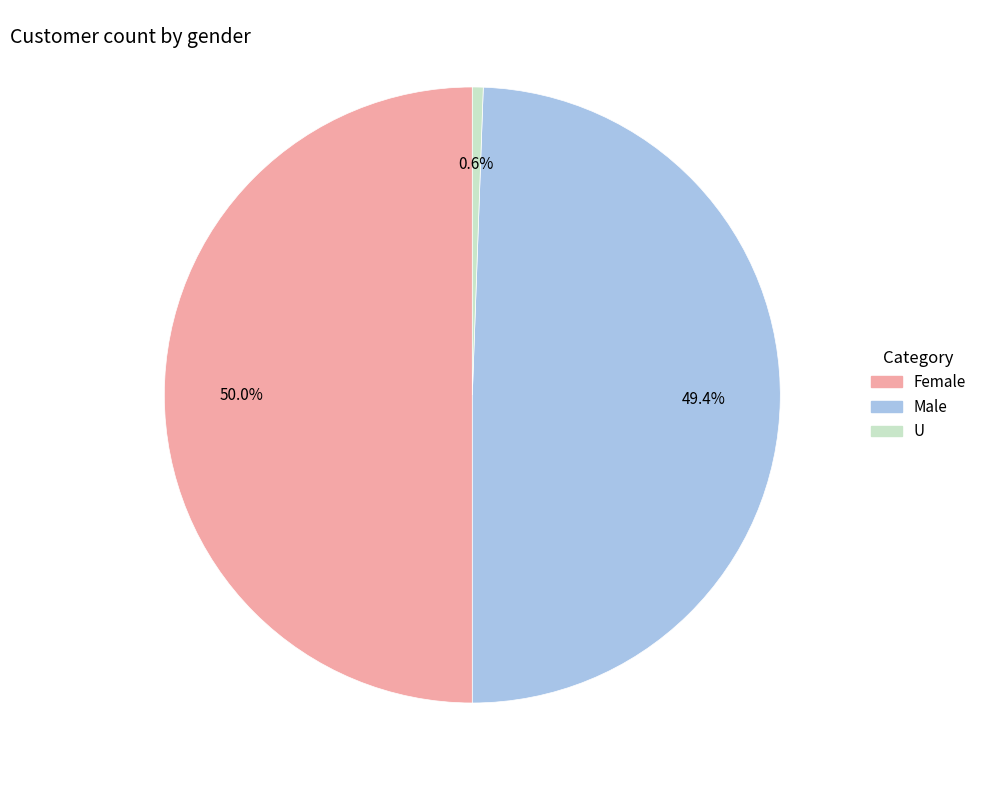

To the nearest percent, what is the average slice percentage?

33%